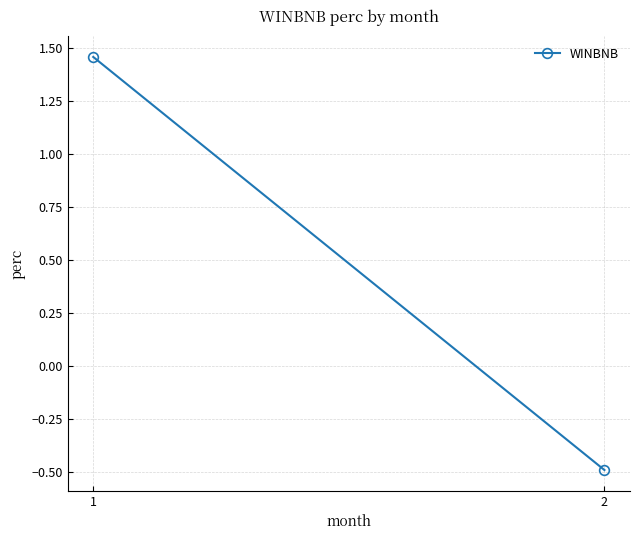

At which label is the value closest to 0?

2